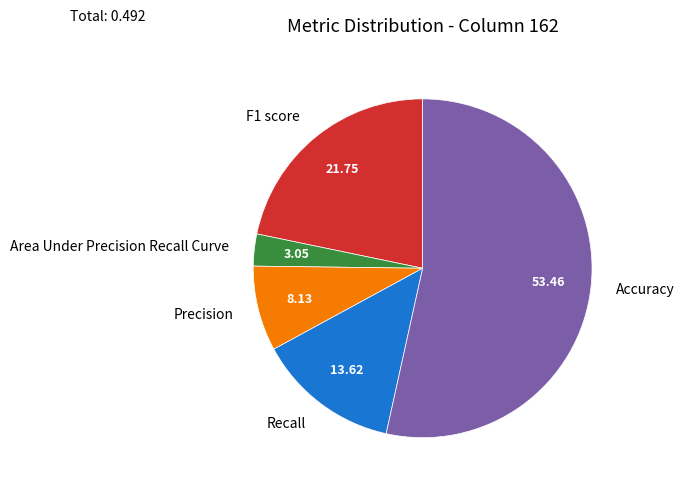

Which slice is the largest?

Accuracy